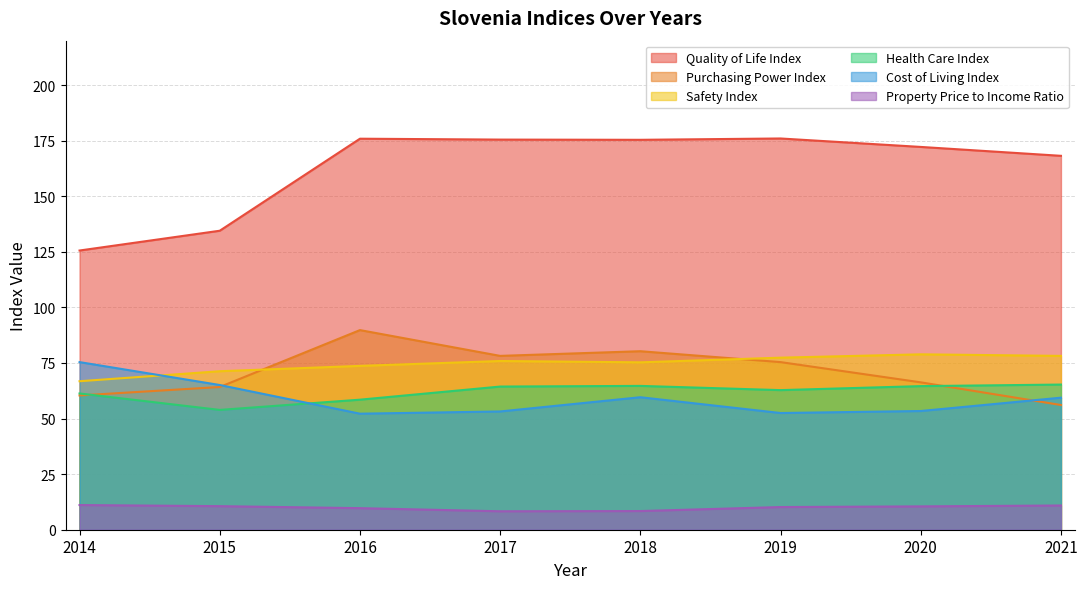

What is the minimum value for Quality of Life Index?

125.6